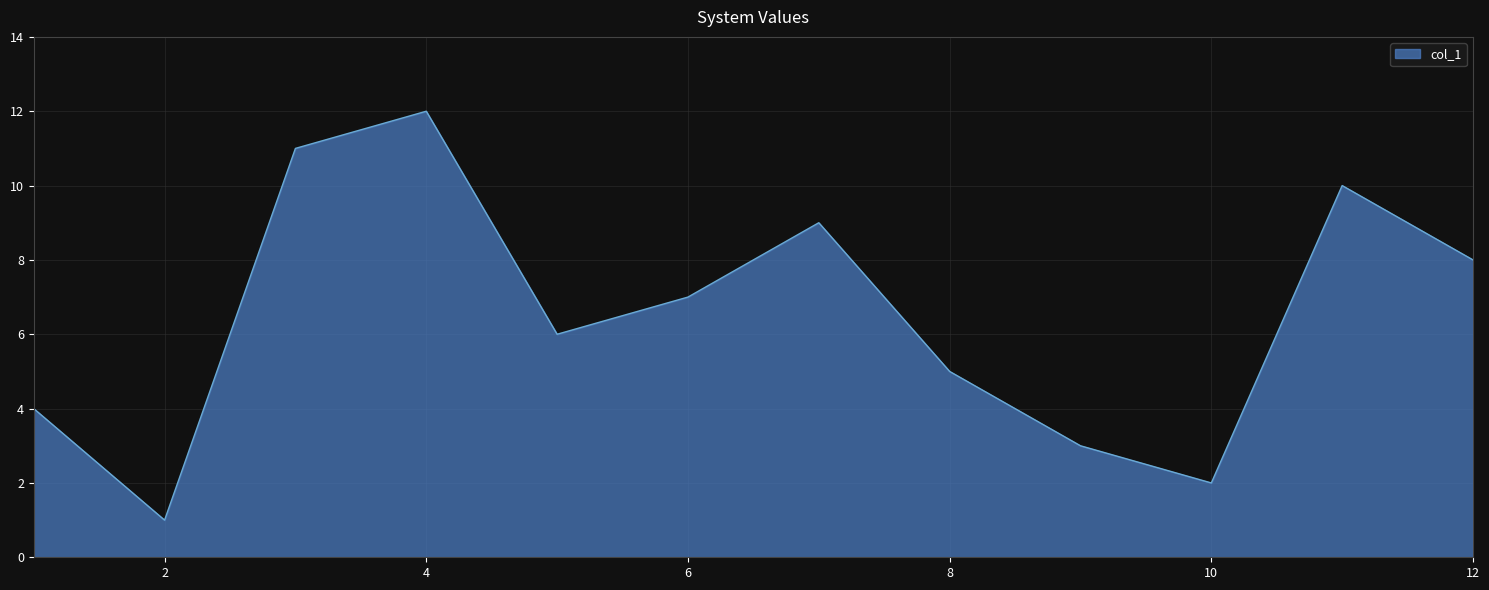

What is the difference between the maximum and minimum values?

11